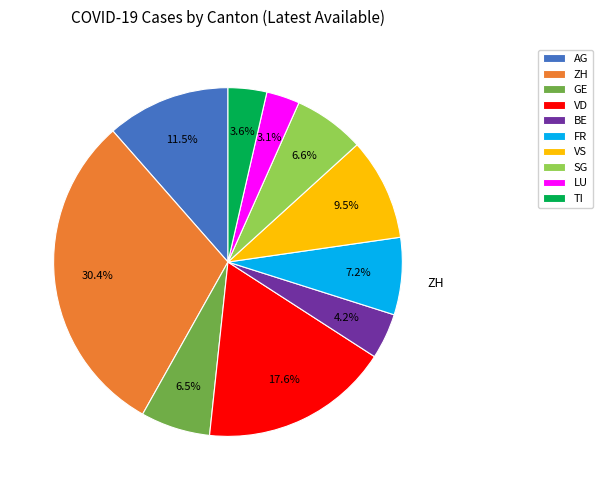

What is the smallest slice in the pie chart?

LU